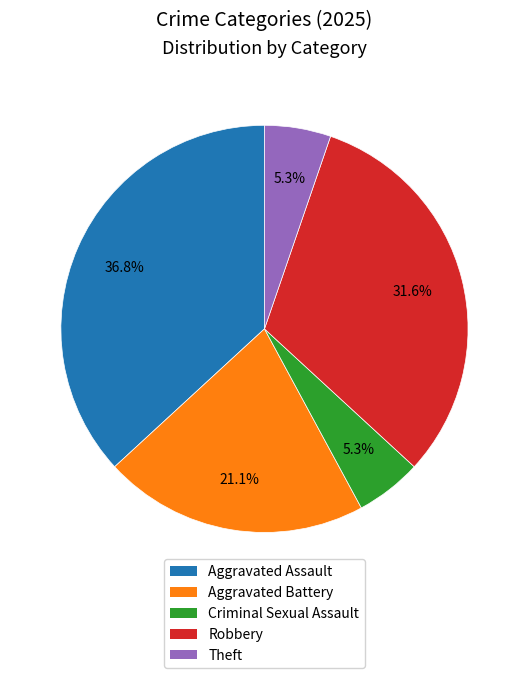

To the nearest percent, what percentage of the pie is Criminal Sexual Assault?

5%